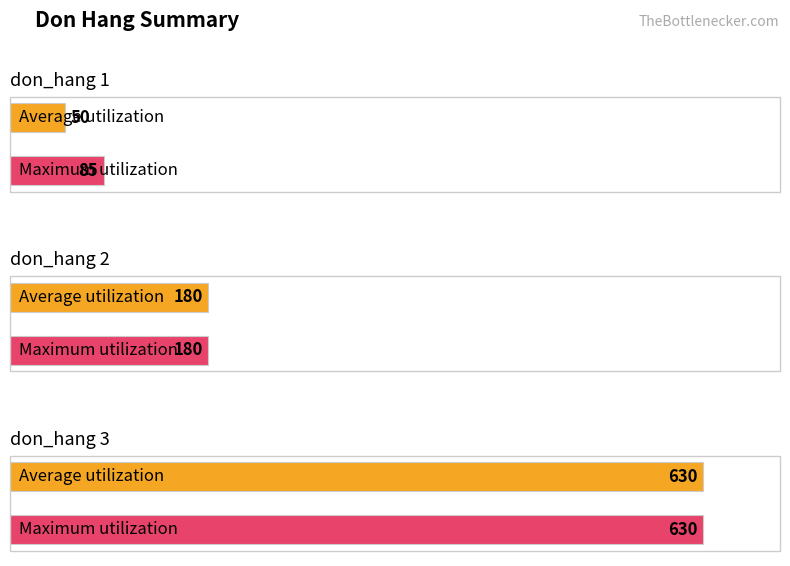

Count the Average utilization values in the range 50 to 630.

3